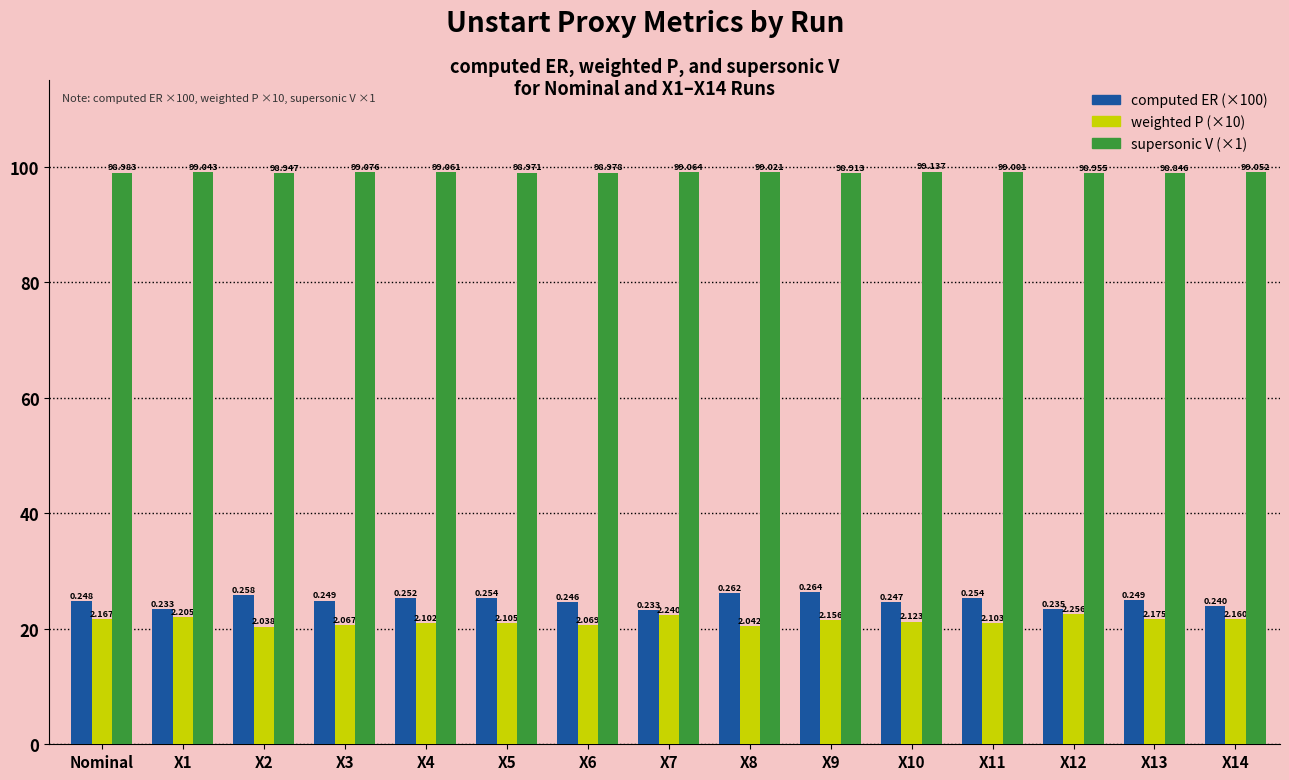

How many groups of bars are there?

15